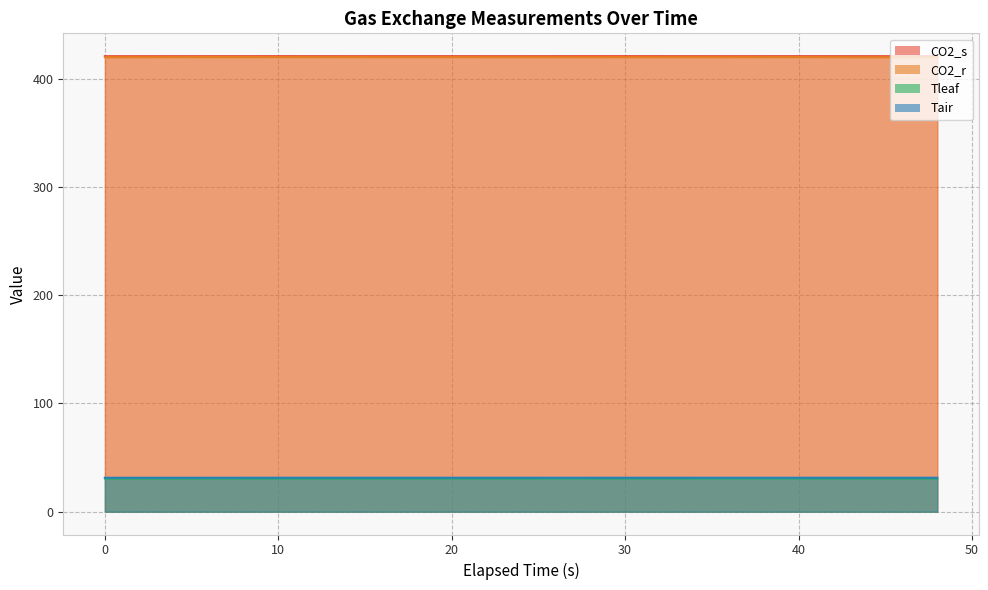

Rank the series at 38 from lowest to highest value.

Tleaf, Tair, CO2_r, CO2_s